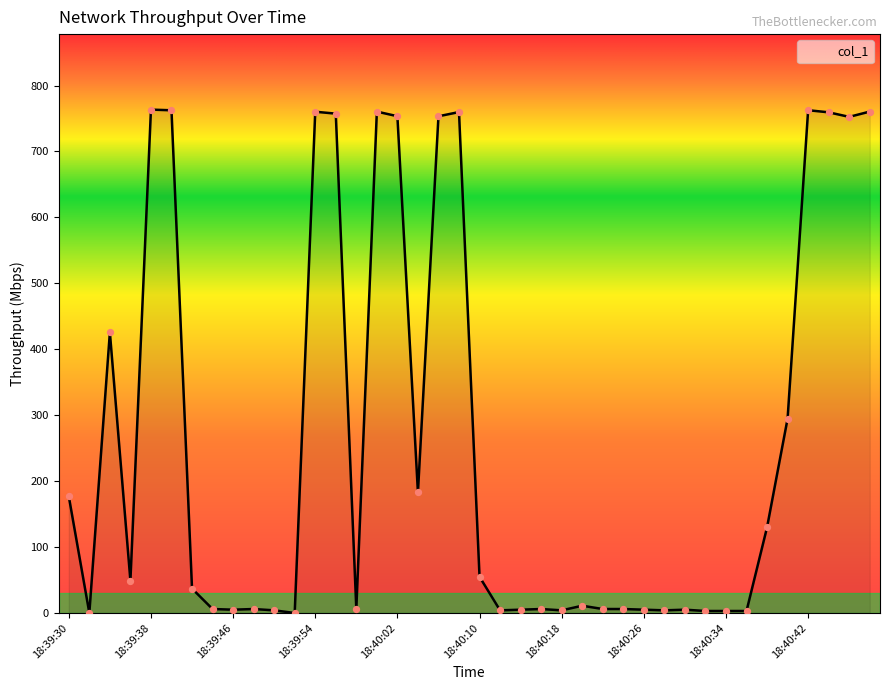

What is the maximum value shown in the chart?

763.5